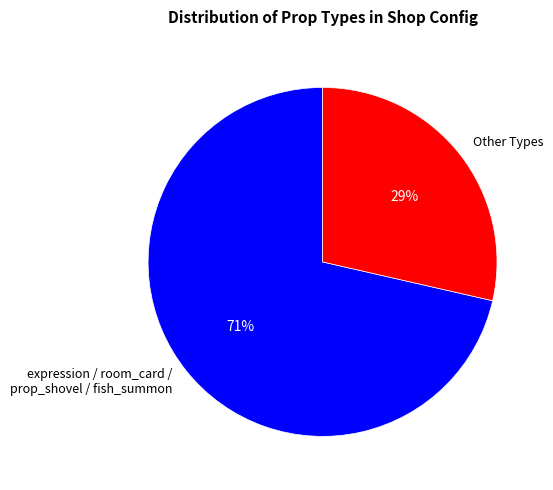

To the nearest percent, what is the average slice percentage?

50%